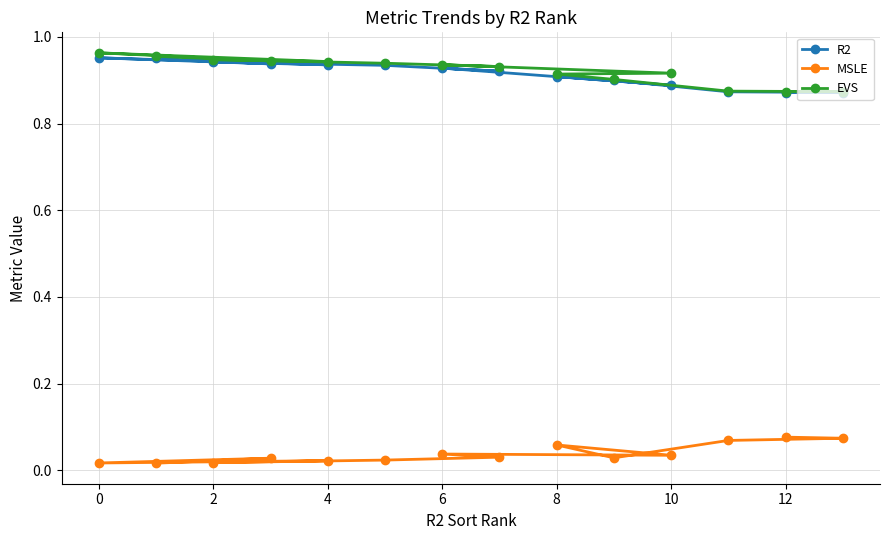

What is the difference between the second highest and second lowest values in the MSLE series?

0.1